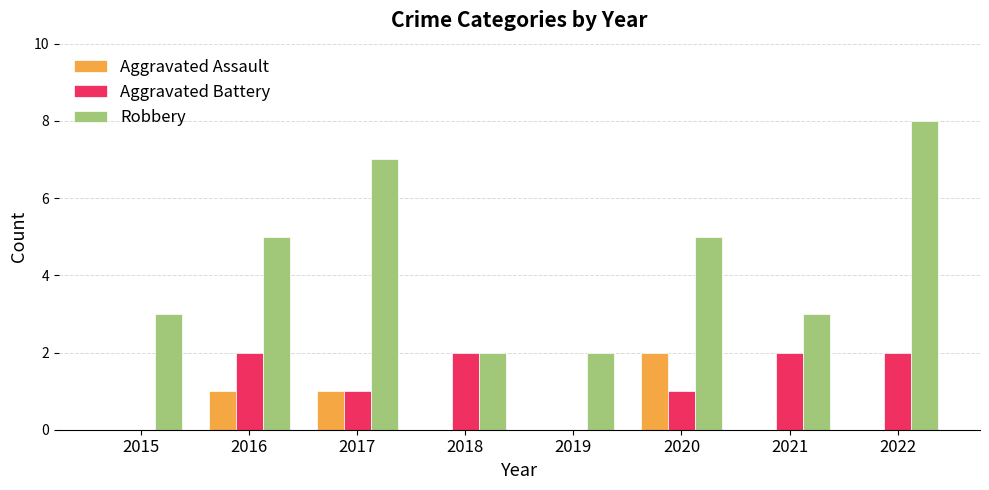

Reading left to right, what are all the values shown in this chart?

Aggravated Assault: 0	1	1	0	0	2	0	0
Aggravated Battery: 0	2	1	2	0	1	2	2
Robbery: 3	5	7	2	2	5	3	8